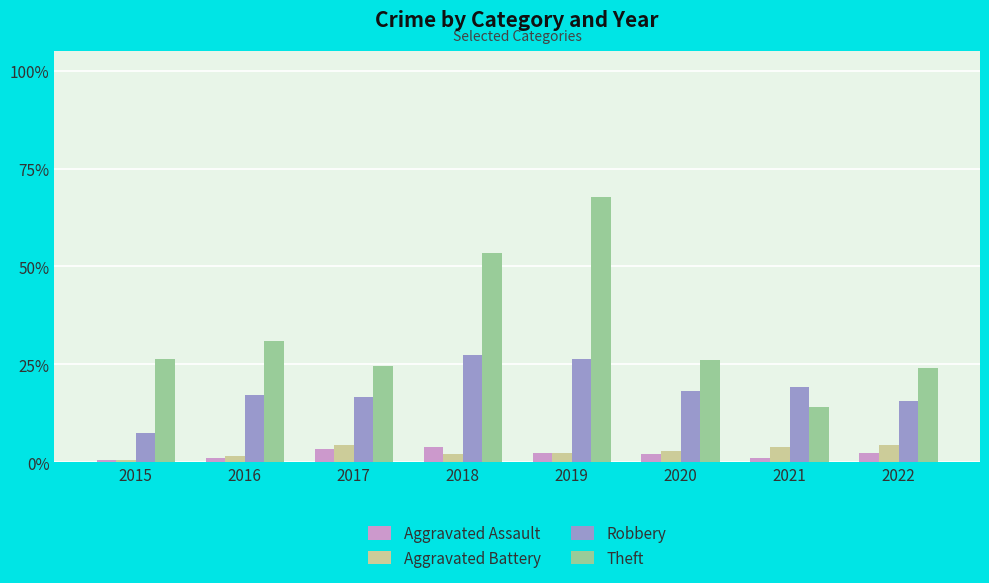

What is the difference between the maximum and minimum values in the Robbery series?

41